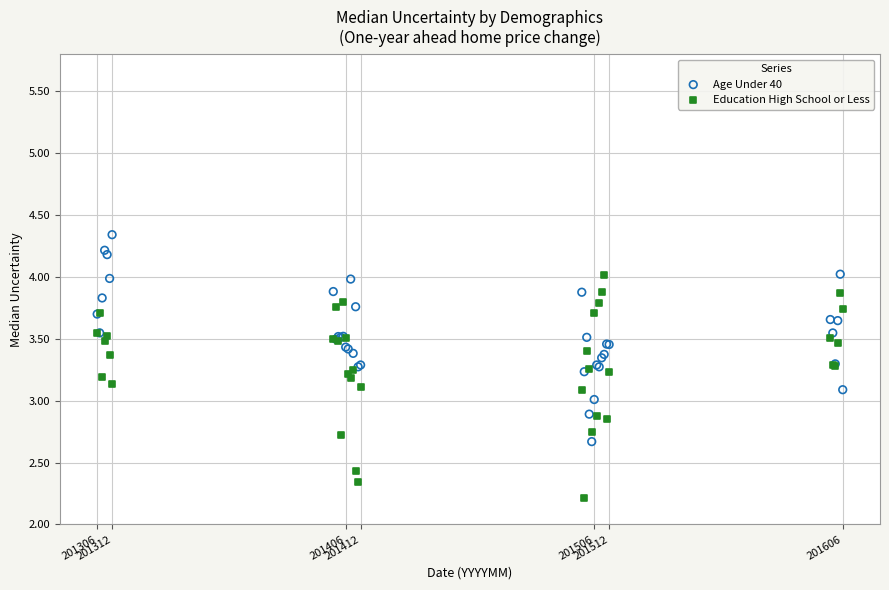

Which series reaches the maximum Y coordinate?

Age Under 40